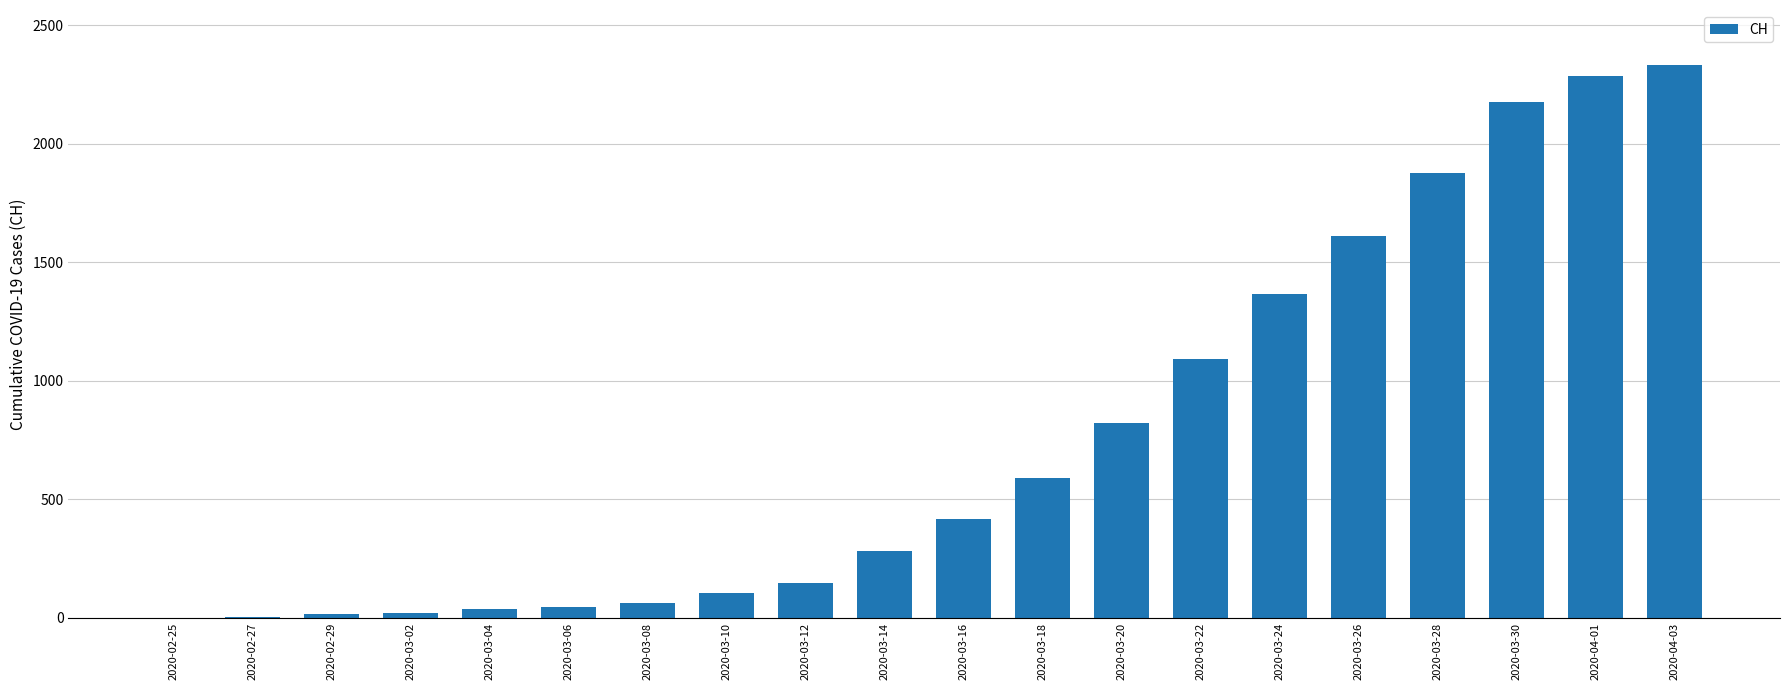

Are the bars horizontal?

No